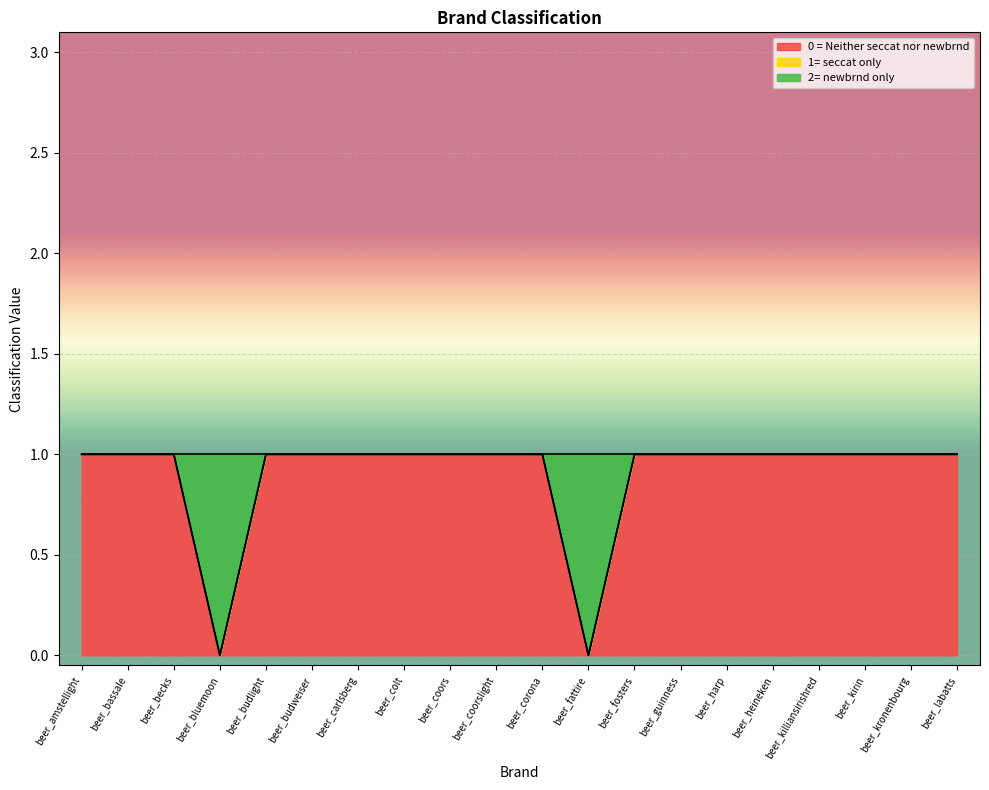

True or false: 0 = Neither seccat nor newbrnd and 2= newbrnd only intersect in this chart.

False